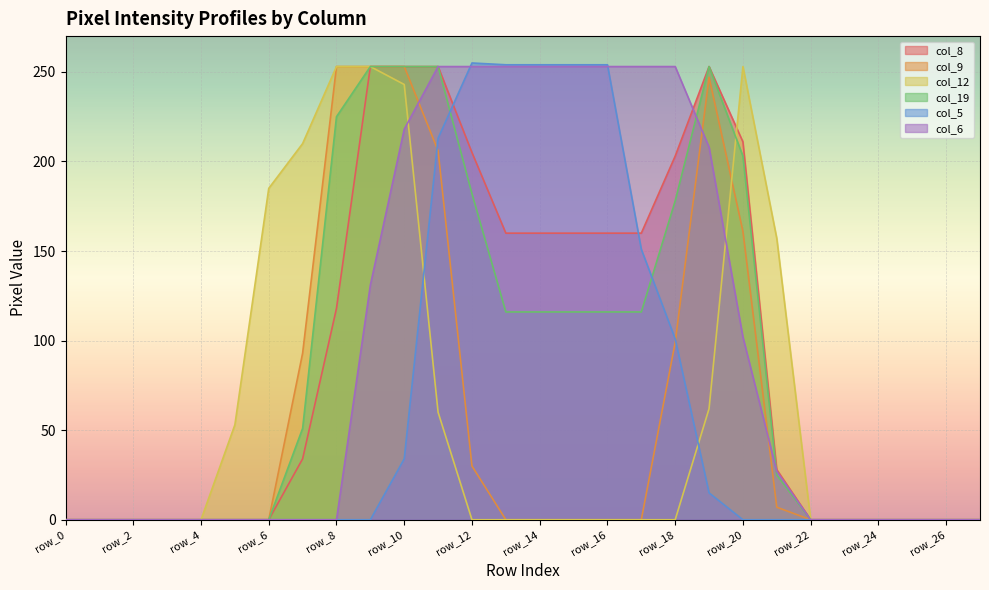

What are all the series names shown in the legend?

col_8, col_9, col_12, col_19, col_5, col_6